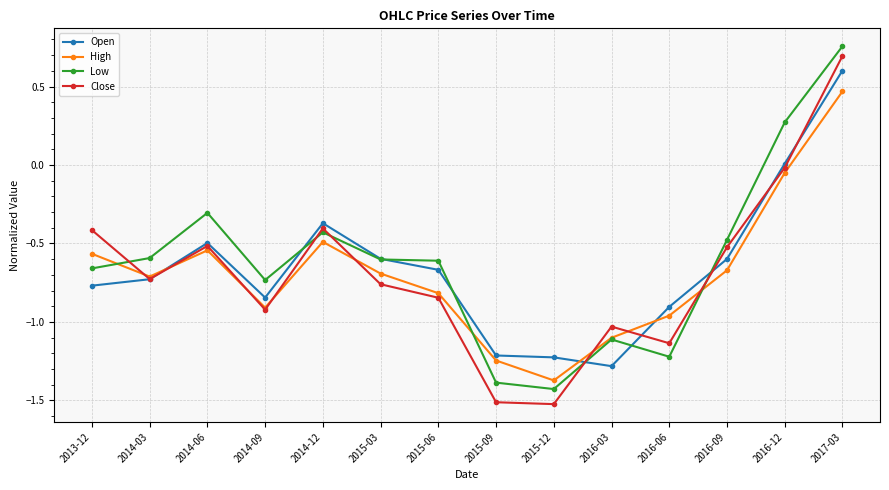

What are all the series names shown in the legend?

Open, High, Low, Close